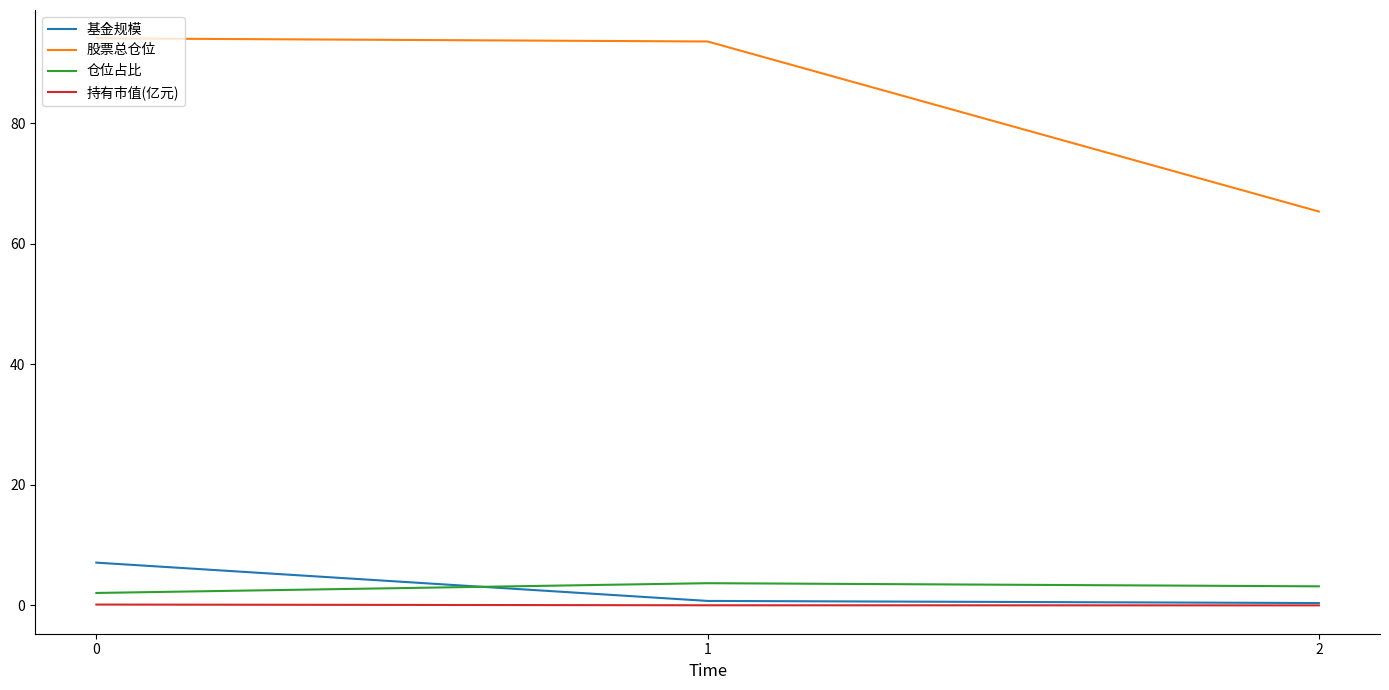

Between 0 and 1, which series saw the biggest shift?

基金规模